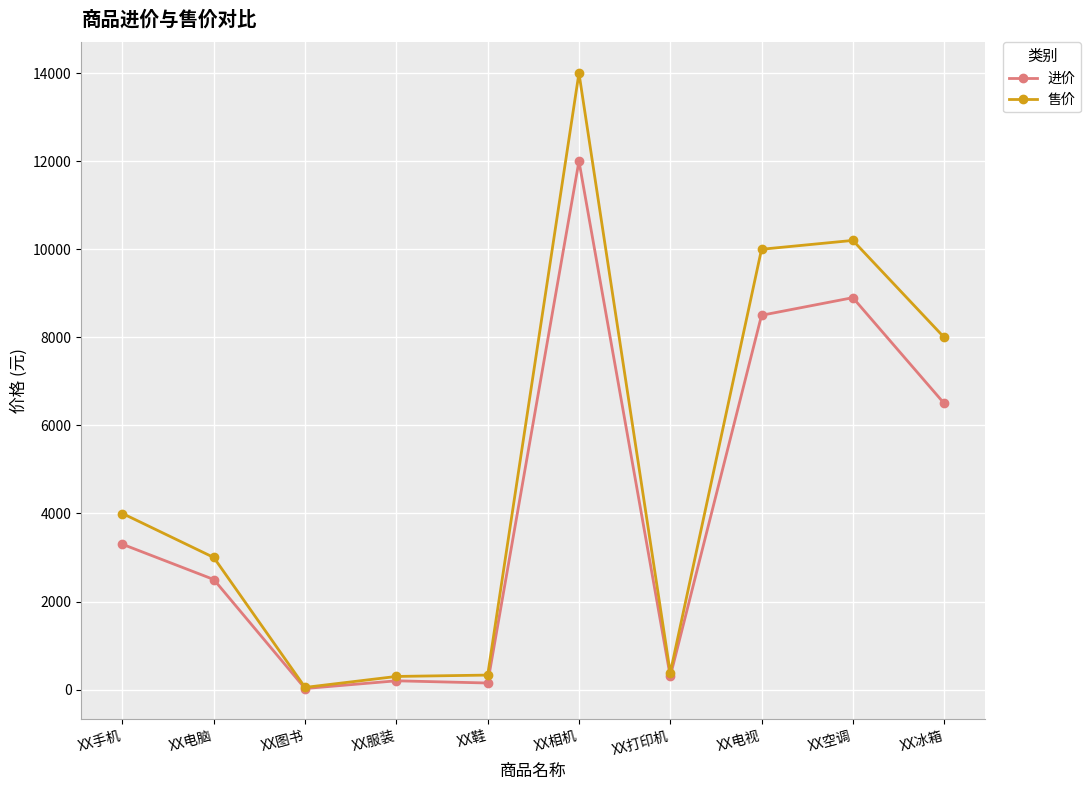

What is the value of the 售价 point at the 1st from the left?

3999.0